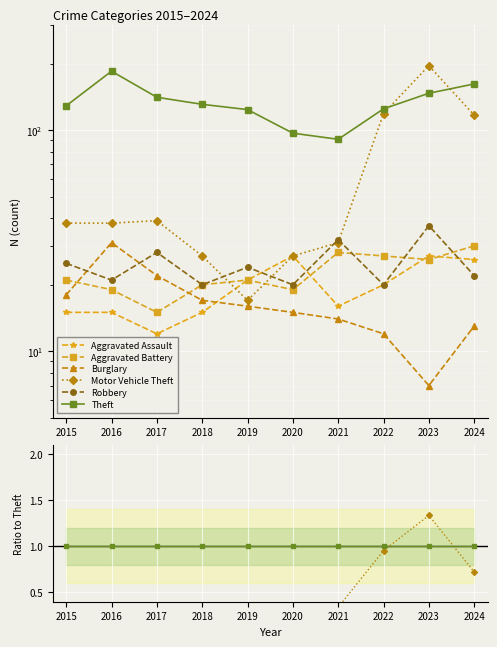

Count the number of categories in the chart.

10